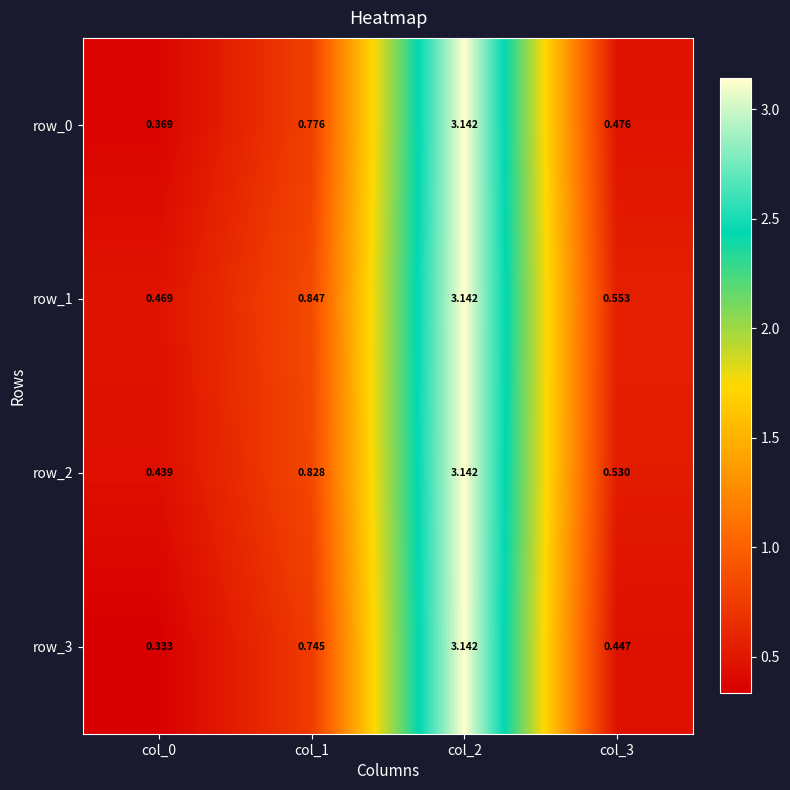

The value of row_3 at col_2 is 1.8. True or false?

False